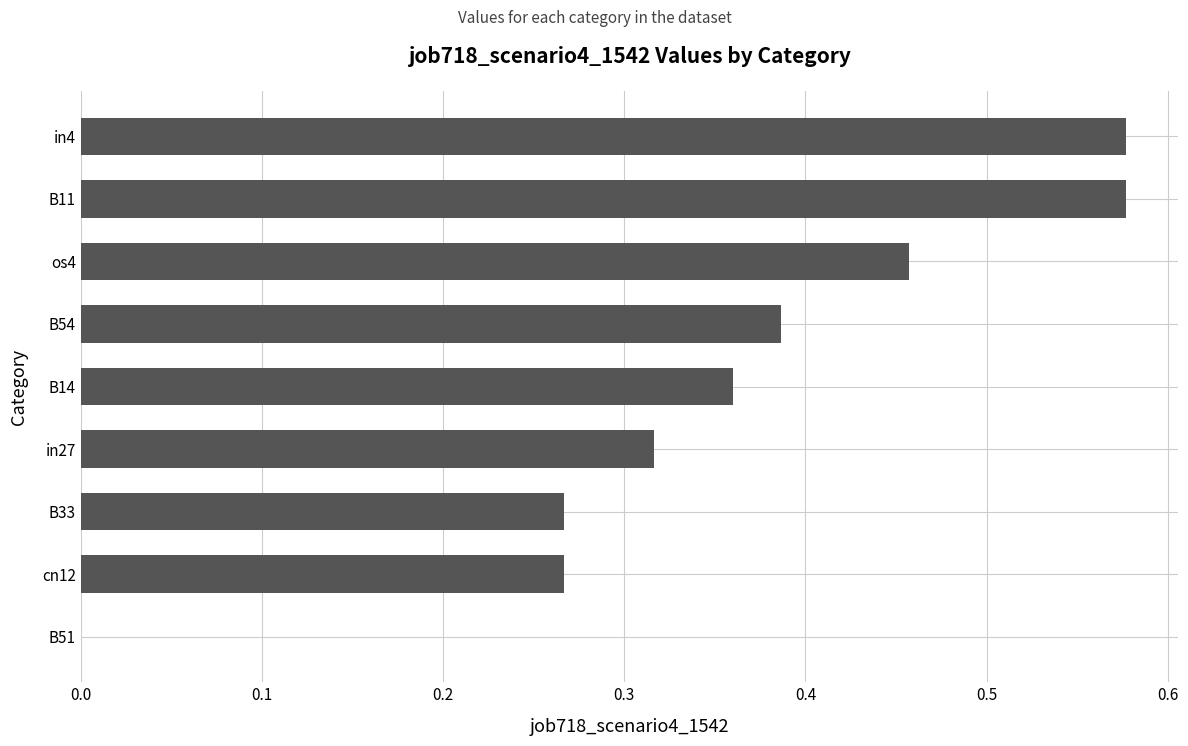

What is the sum of all values?

3.2